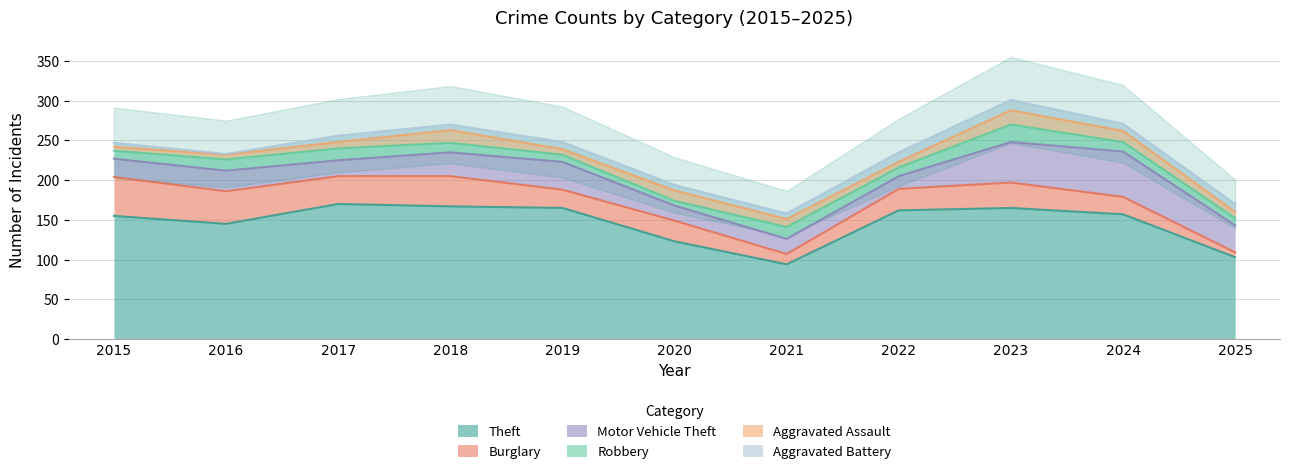

Reading left to right, what are all the values shown in this chart?

Theft: 2015=155	2016=145	2017=170	2018=167	2019=165	2020=123	2021=94	2022=162	2023=165	2024=157	2025=103
Burglary: 2015=49	2016=41	2017=35	2018=38	2019=23	2020=26	2021=13	2022=27	2023=32	2024=22	2025=6
Motor Vehicle Theft: 2015=23	2016=26	2017=20	2018=30	2019=35	2020=19	2021=19	2022=16	2023=51	2024=57	2025=34
Robbery: 2015=10	2016=14	2017=15	2018=12	2019=9	2020=6	2021=15	2022=11	2023=22	2024=12	2025=9
Aggravated Assault: 2015=5	2016=6	2017=8	2018=16	2019=7	2020=13	2021=10	2022=7	2023=18	2024=14	2025=8
Aggravated Battery: 2015=5	2016=1	2017=8	2018=7	2019=9	2020=7	2021=7	2022=12	2023=13	2024=9	2025=10